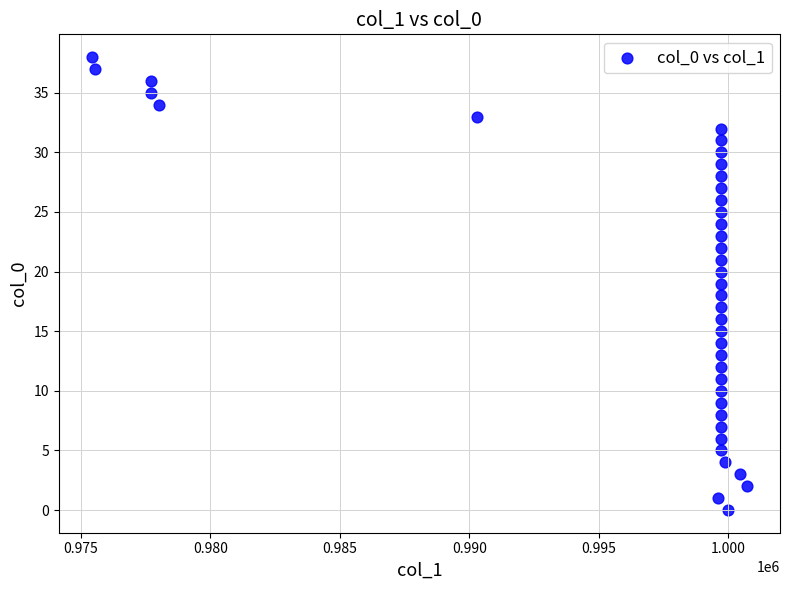

How many points are shown in the scatter plot?

39